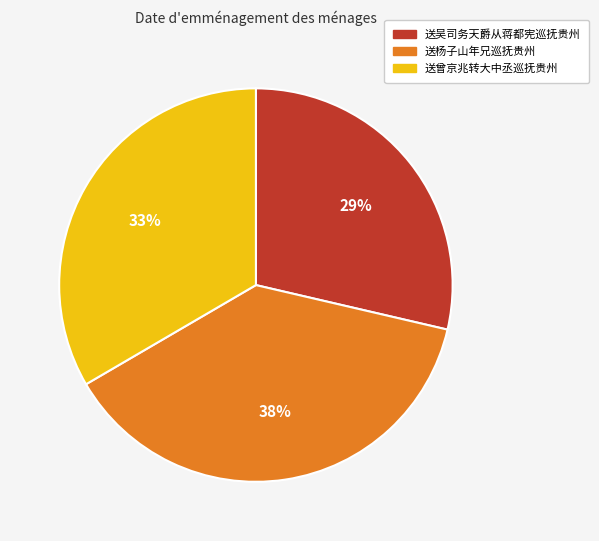

Is 送吴司务天爵从蒋都宪巡抚贵州 the majority of the pie?

No